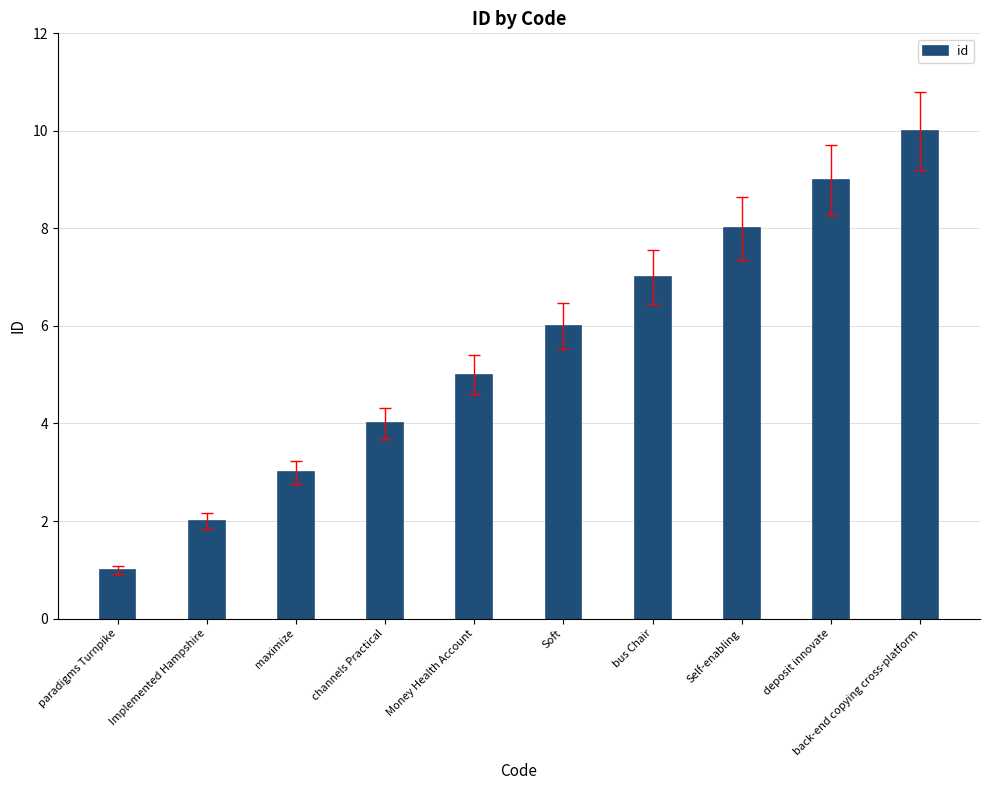

What is the greatest value displayed?

10